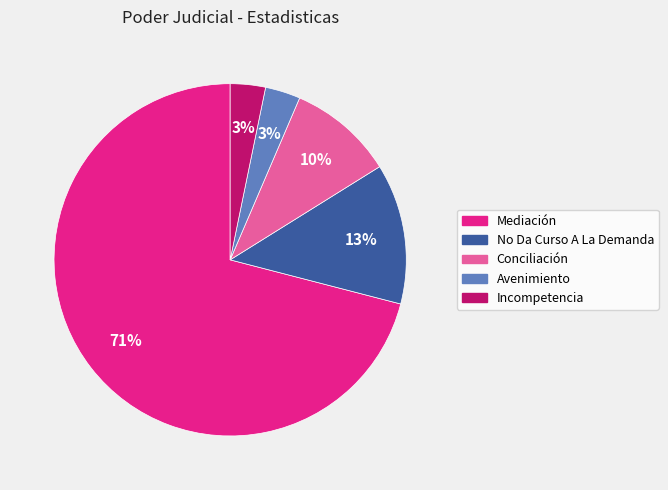

Which slice is the largest?

Mediación